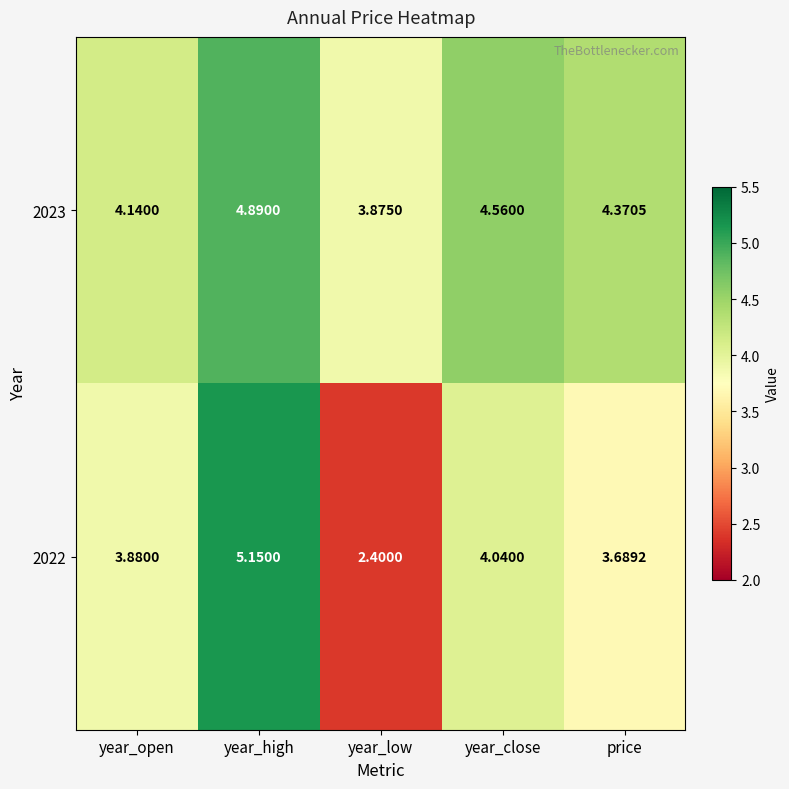

At year_open, list the series in order from largest to smallest.

2023, 2022